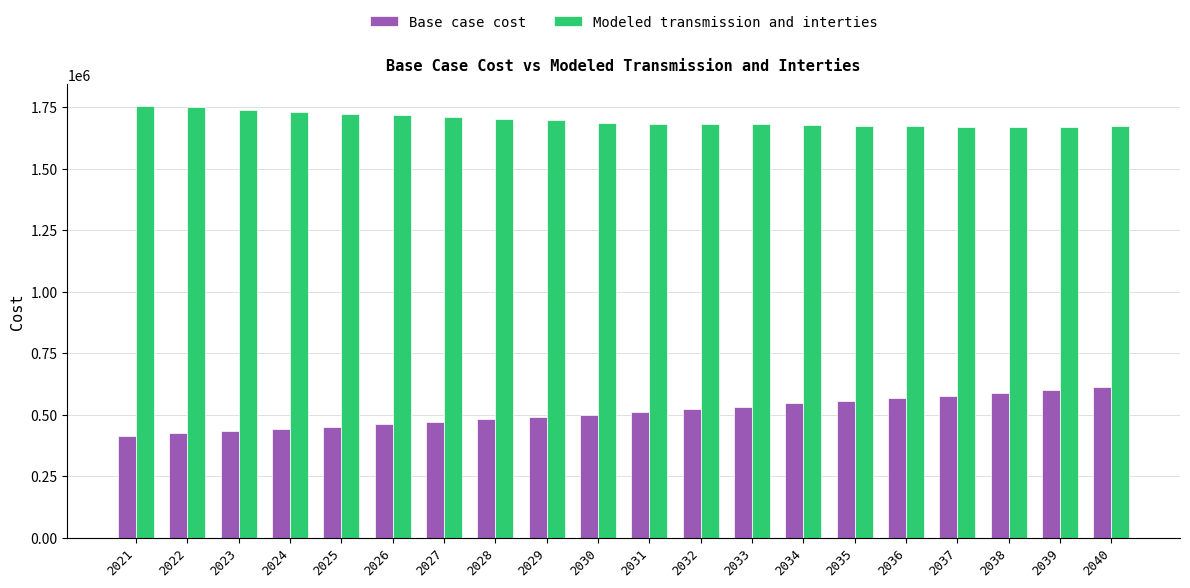

What is the spread (max minus min) of values at 2023?

1305749.5